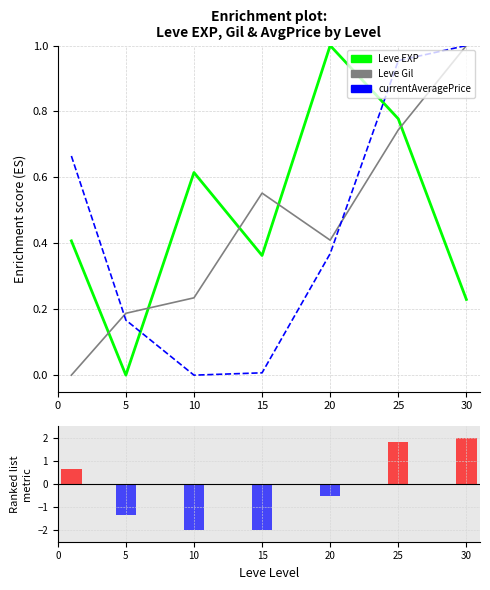

Rank the series by their maximum value, from highest to lowest.

Ranked metric, Leve EXP, Leve Gil, currentAveragePrice